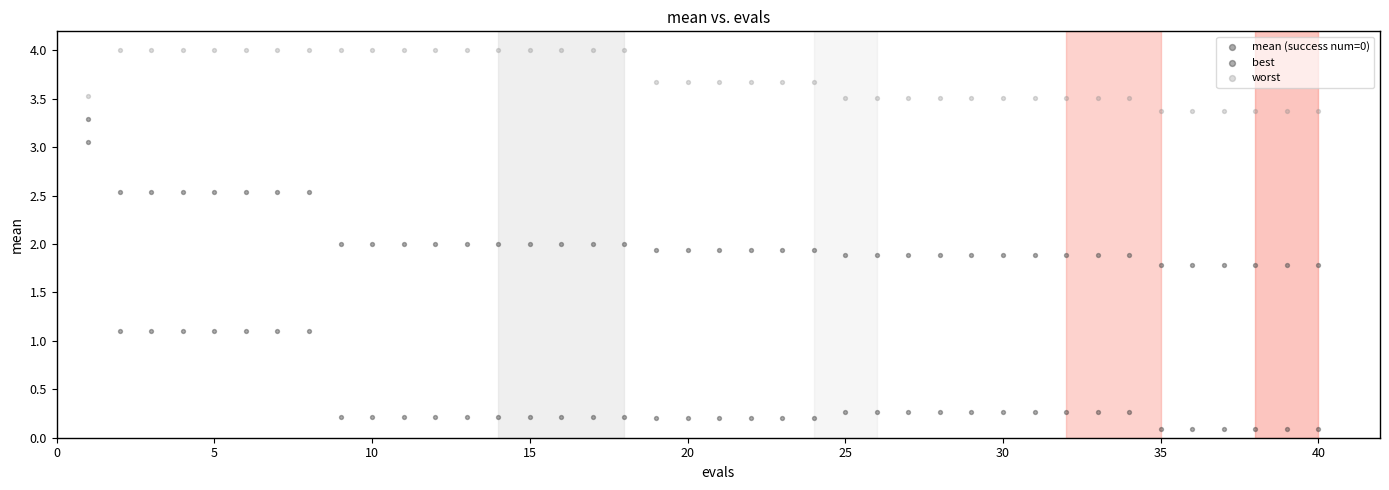

Which series has the widest spread of Y values?

best